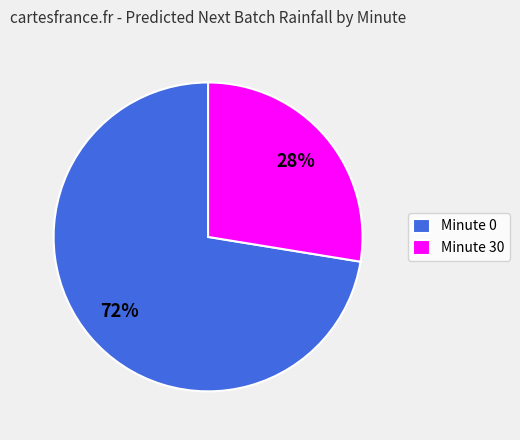

What percentage is the Minute 0 slice, to the nearest percent?

72%